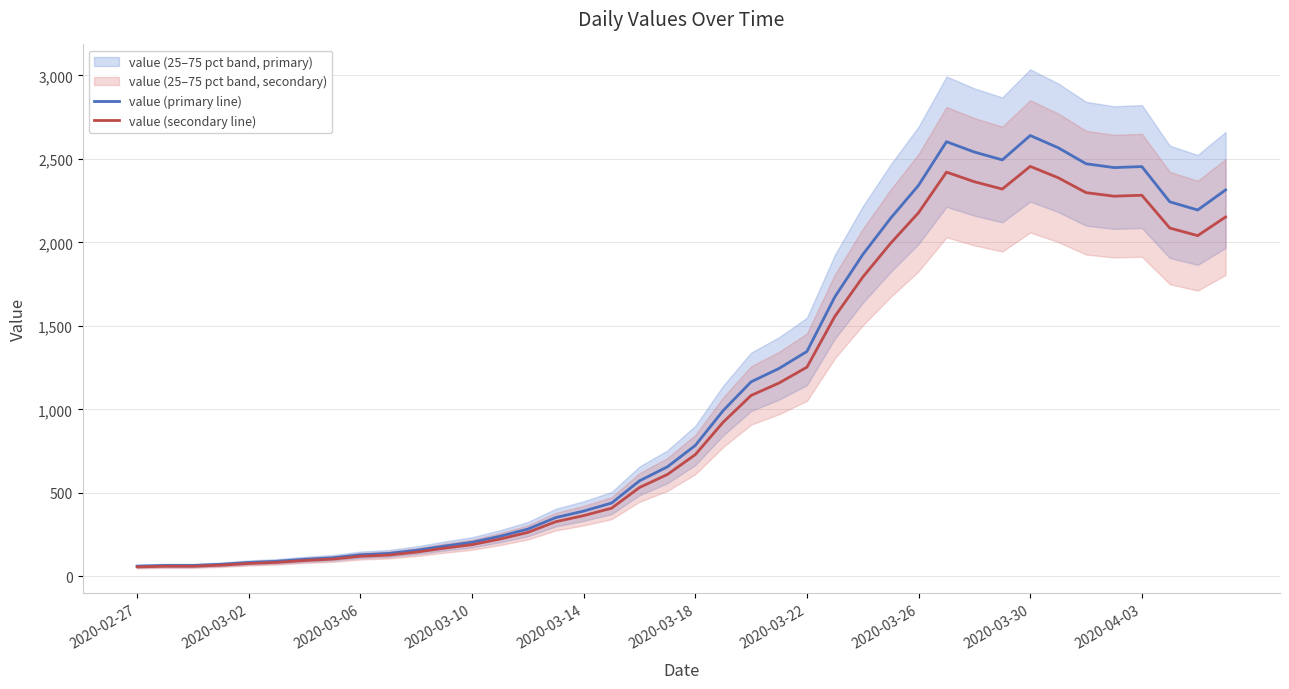

At which category does value (secondary line) reach its first local peak?

29